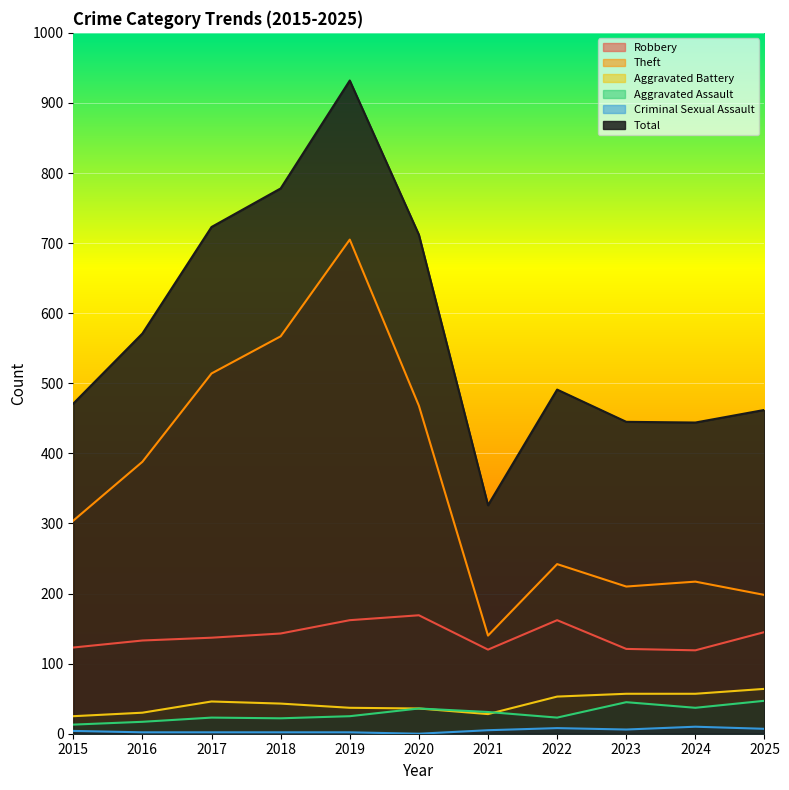

What is the difference between the maximum and minimum values in the Theft series?

565